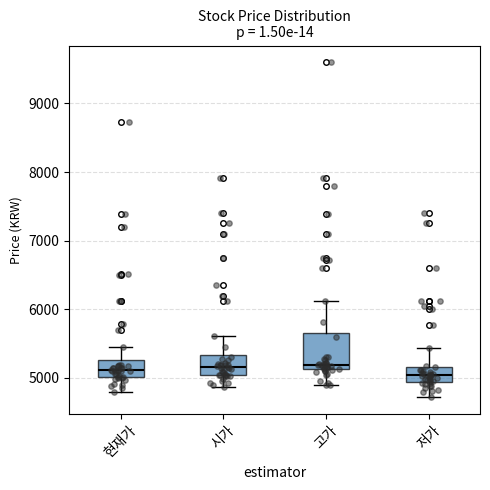

Reading left to right, read every box against the y-axis: the position of its median line, the range the box covers, and the ends of its whiskers. The values are not printed on the chart, so give them approximately, as read against the axis.

현재가: median 5100, box 5000 to 5300, whiskers 4800 to 5500
시가: median 5200, box 5000 to 5300, whiskers 4900 to 5600
고가: median 5200, box 5100 to 5600, whiskers 4900 to 6100
저가: median 5000, box 4900 to 5200, whiskers 4700 to 5400